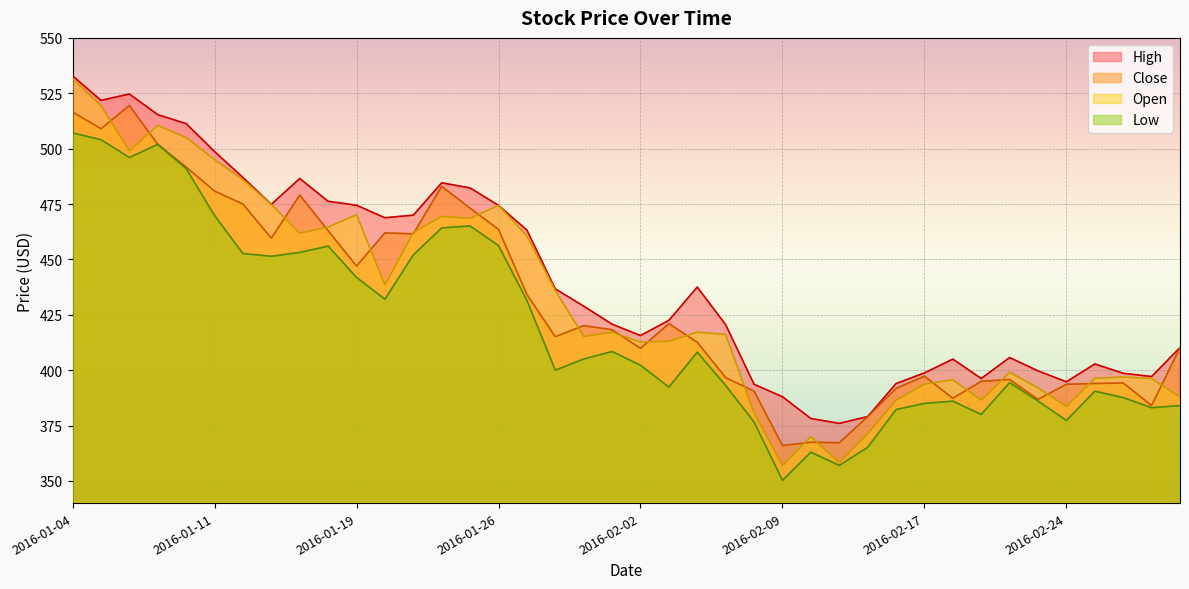

Is the value of Low at 2016-02-17 greater than the value of Open at 2016-02-25?

No